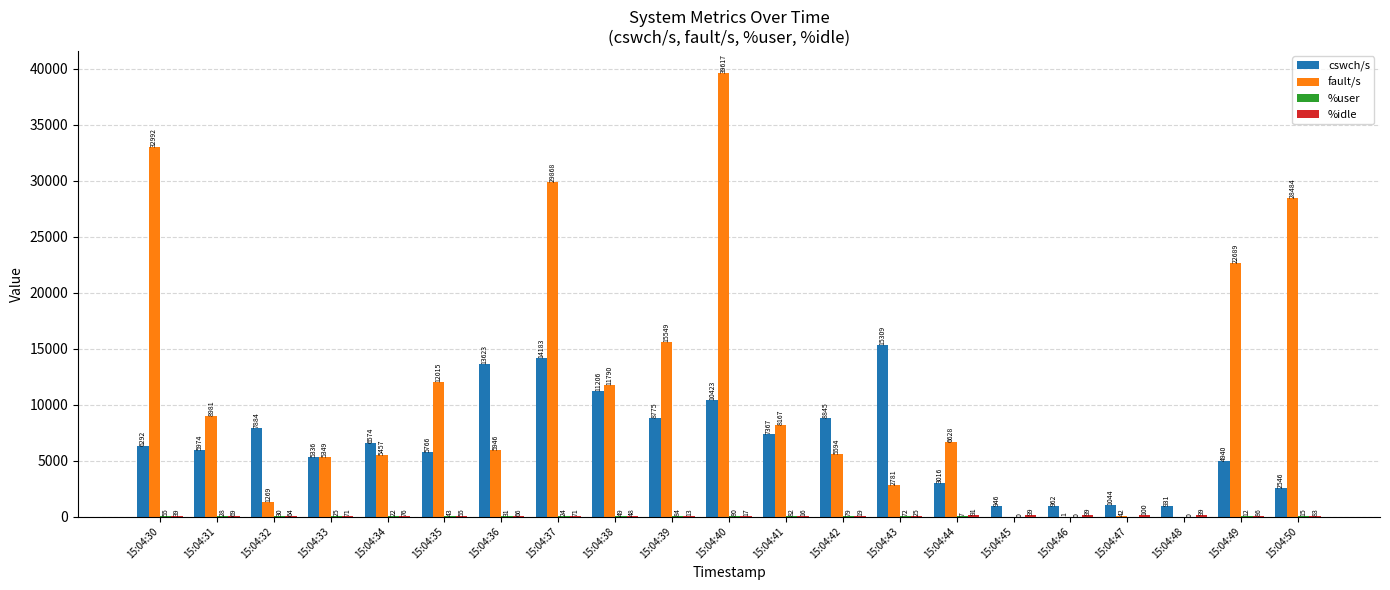

Between 15:04:42 and 15:04:48, which series saw the biggest shift?

cswch/s